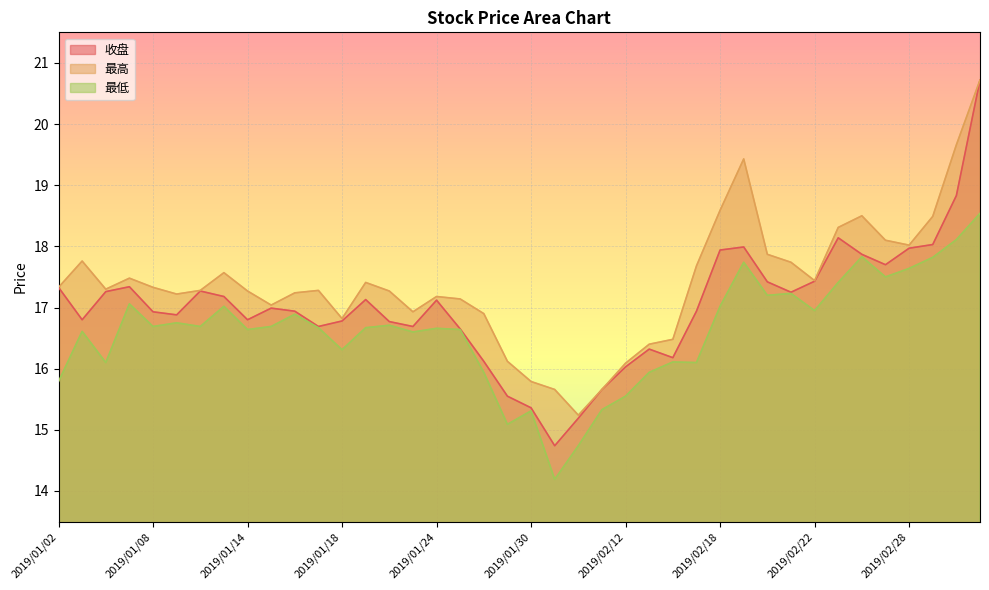

What are all the series names shown in the legend?

收盘, 最高, 最低